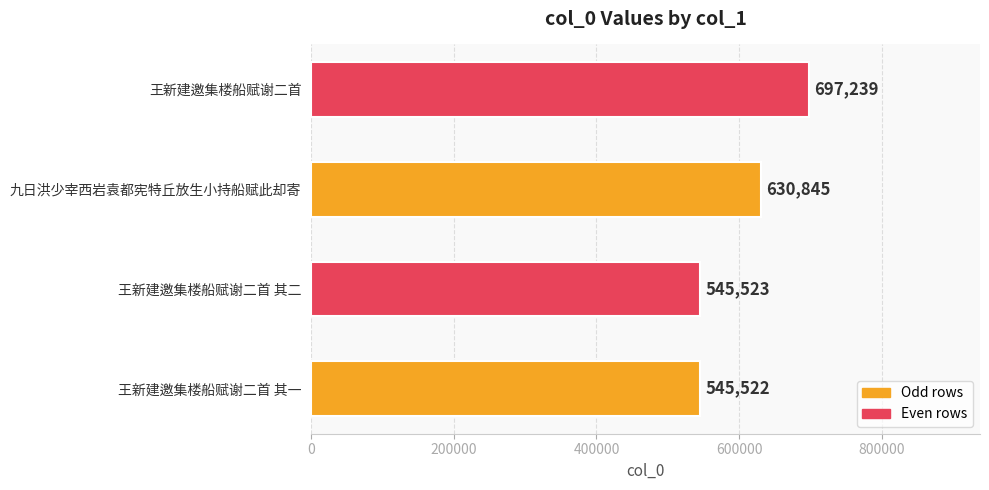

Where is the data nearest to the value 621380?

九日洪少宰西岩袁都宪特丘放生小持船赋此却寄